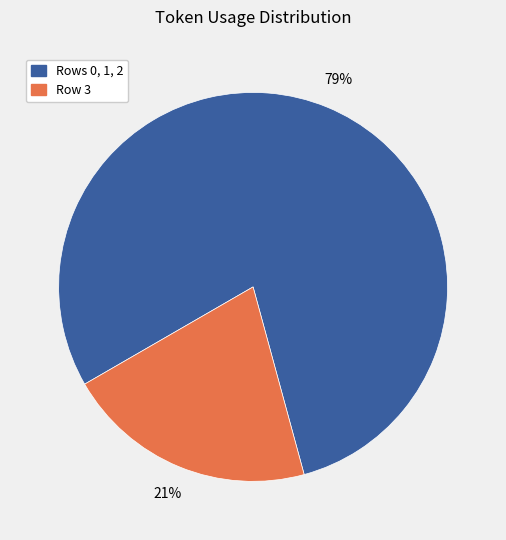

Does any single category account for the majority?

Yes